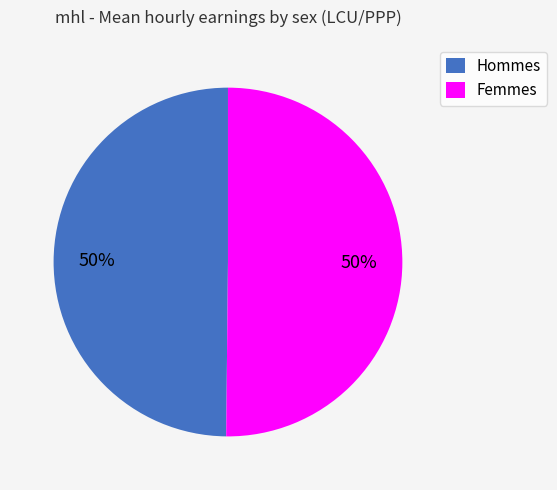

To the nearest percent, what is the average slice percentage?

50%